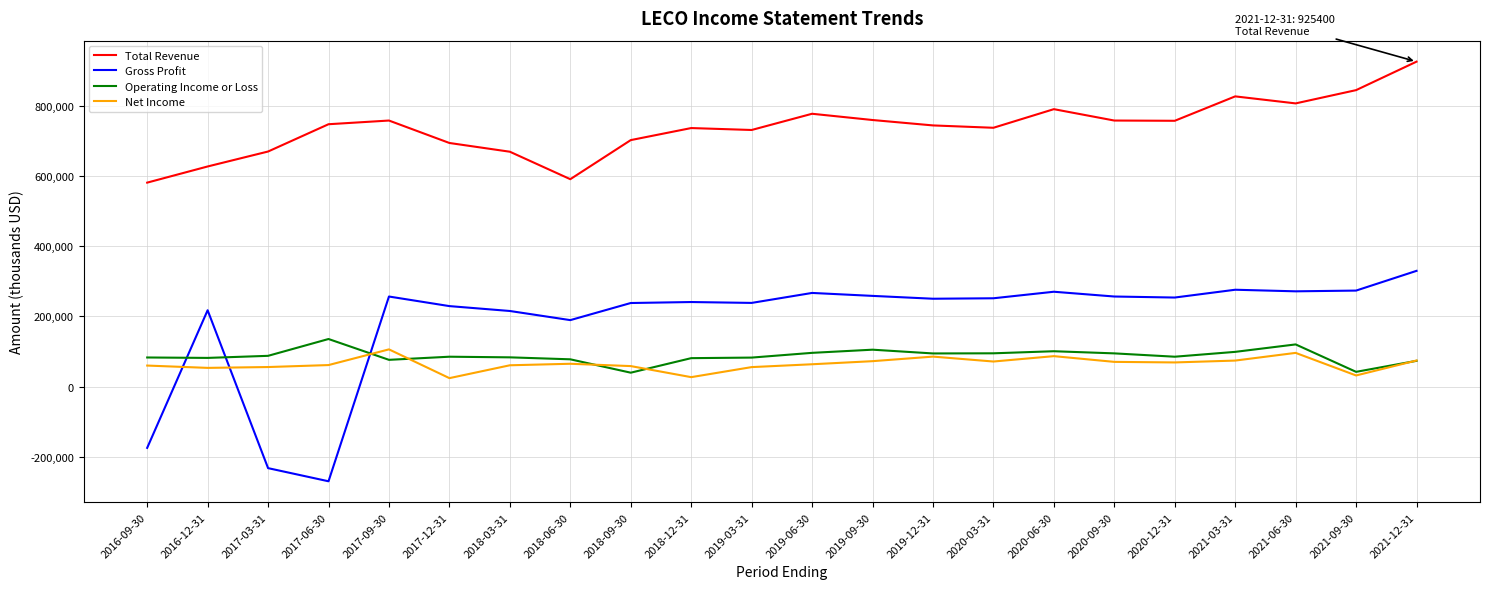

What is the difference between the Net Income values at 2021-09-30 and 2016-12-31?

21600